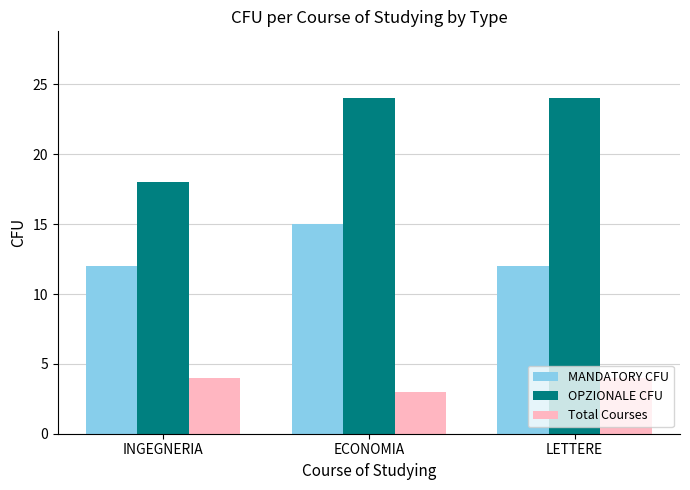

Is it true that MANDATORY CFU equals 15 at ECONOMIA?

True